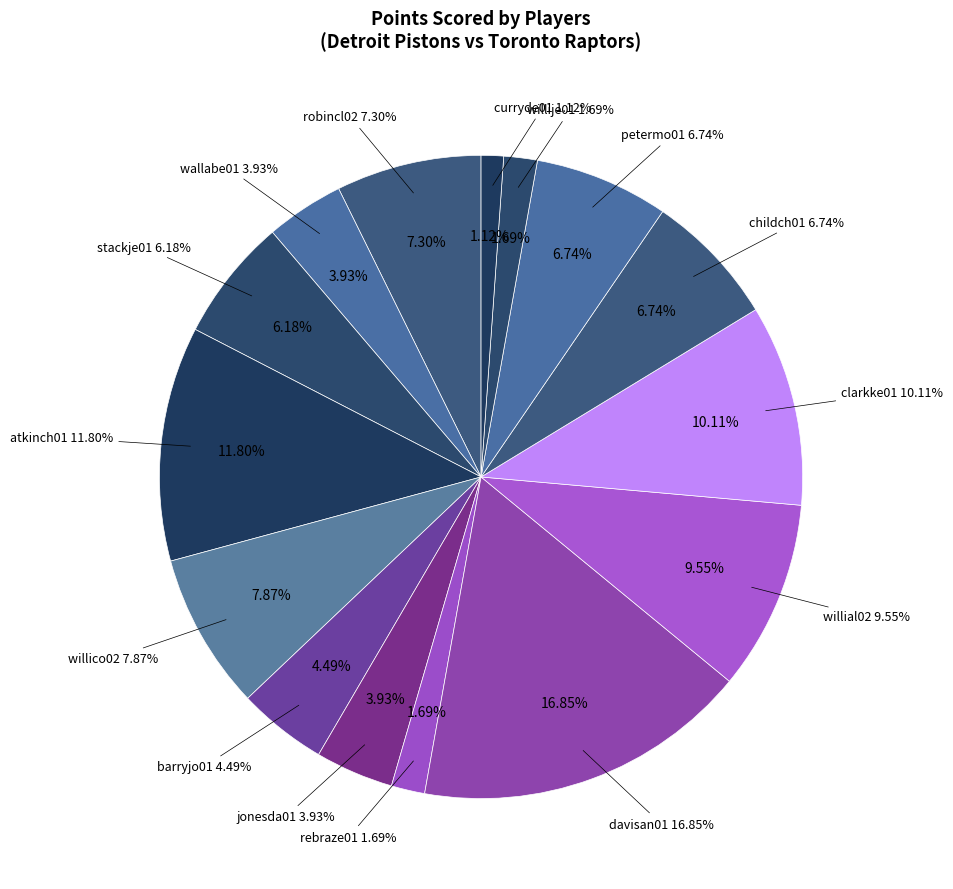

To the nearest percent, what is the combined percentage of jacksje01 and wallabe01?

4%